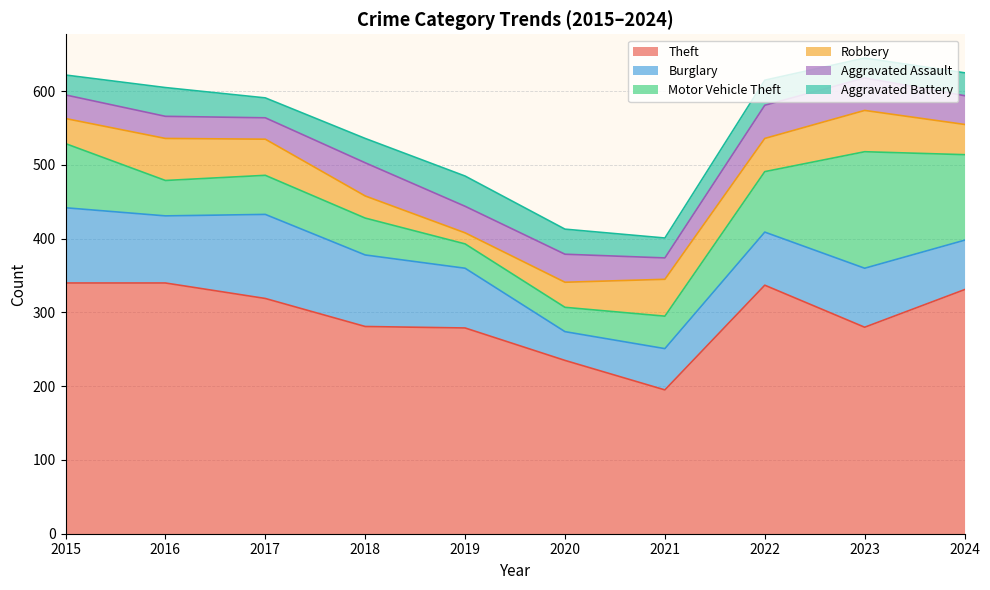

What is the value of the Motor Vehicle Theft point at the 7th from the left?

44